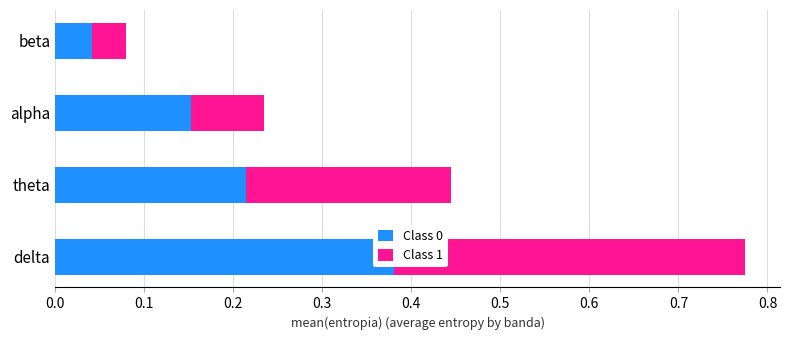

Is it true that Class 0 equals 0.0 at beta?

True